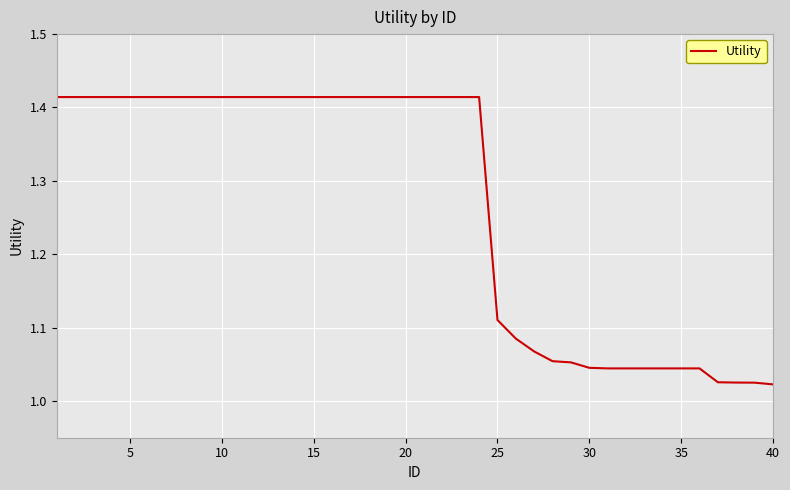

What is the difference between the maximum and minimum values?

0.4